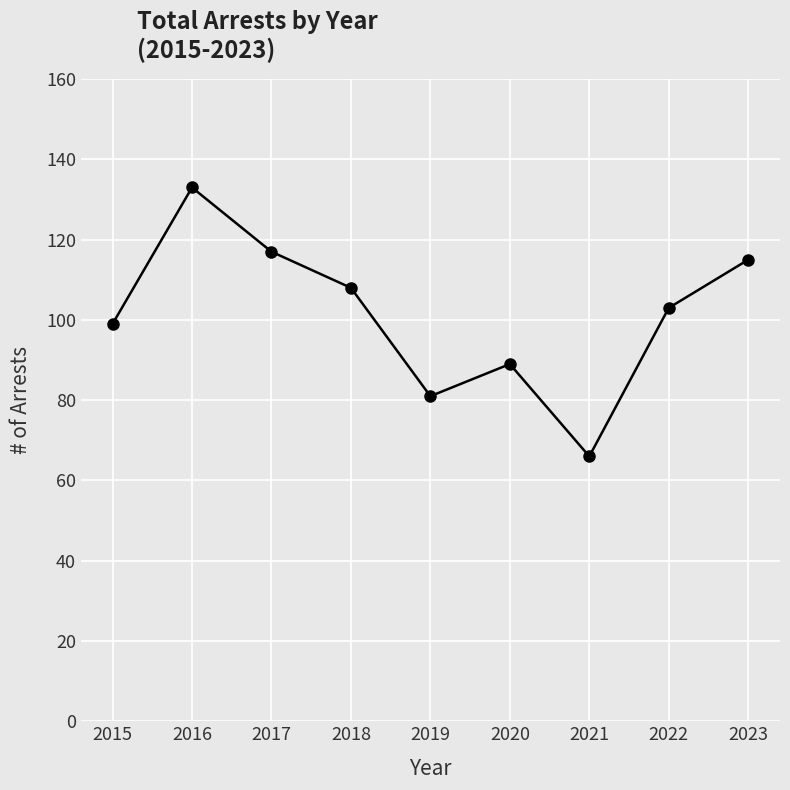

What is the difference between the maximum and second lowest values?

52